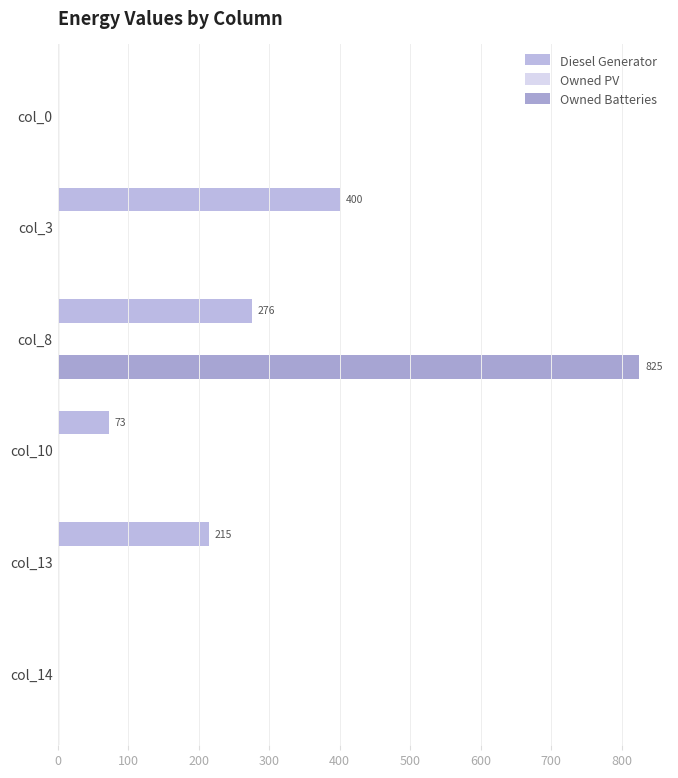

How many values in the Diesel Generator series exceed 214?

3